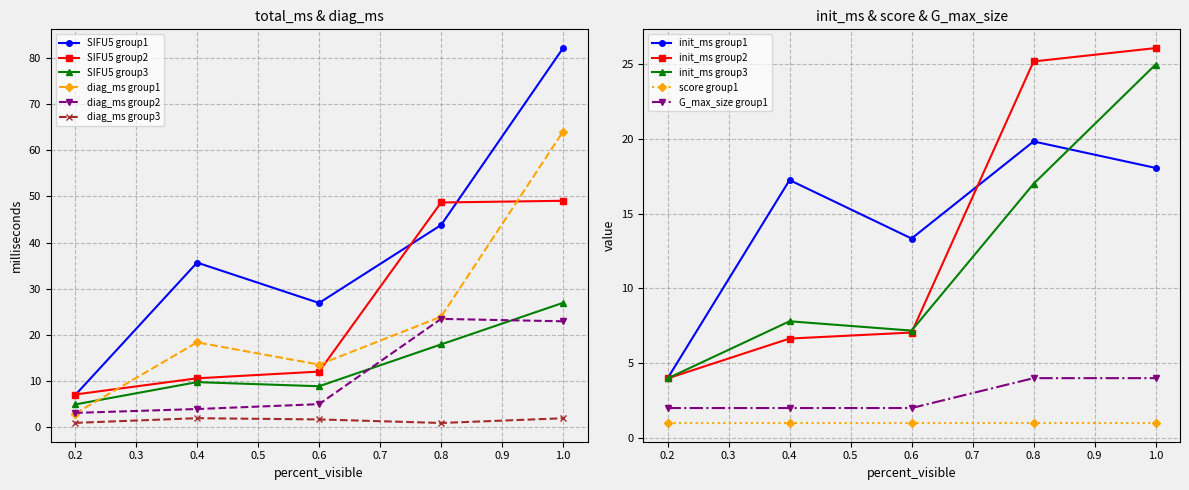

The value of SIFU5 group2 at 0.2 is 7.1. True or false?

True